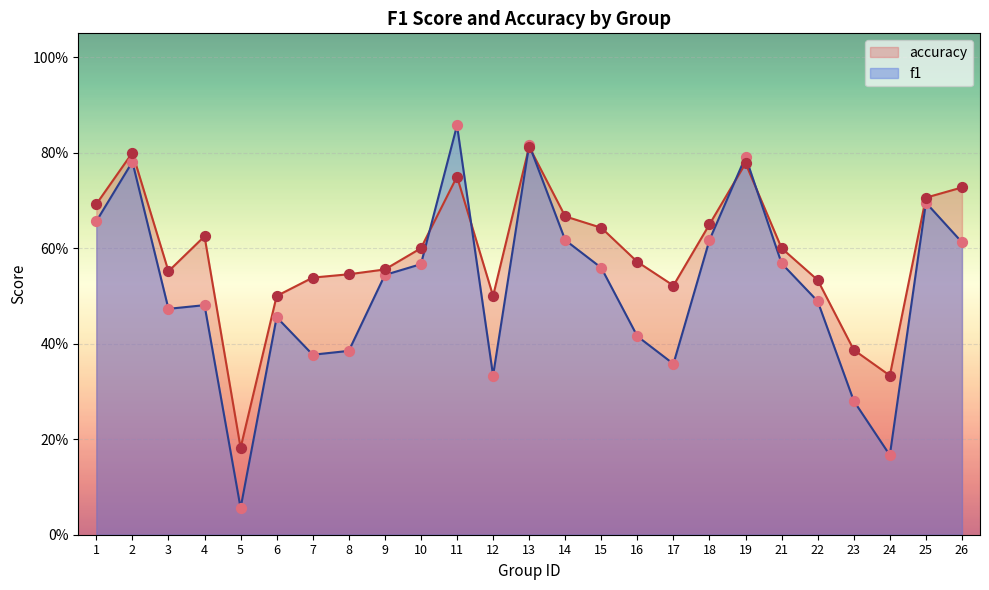

Which series has the largest total across all categories?

accuracy